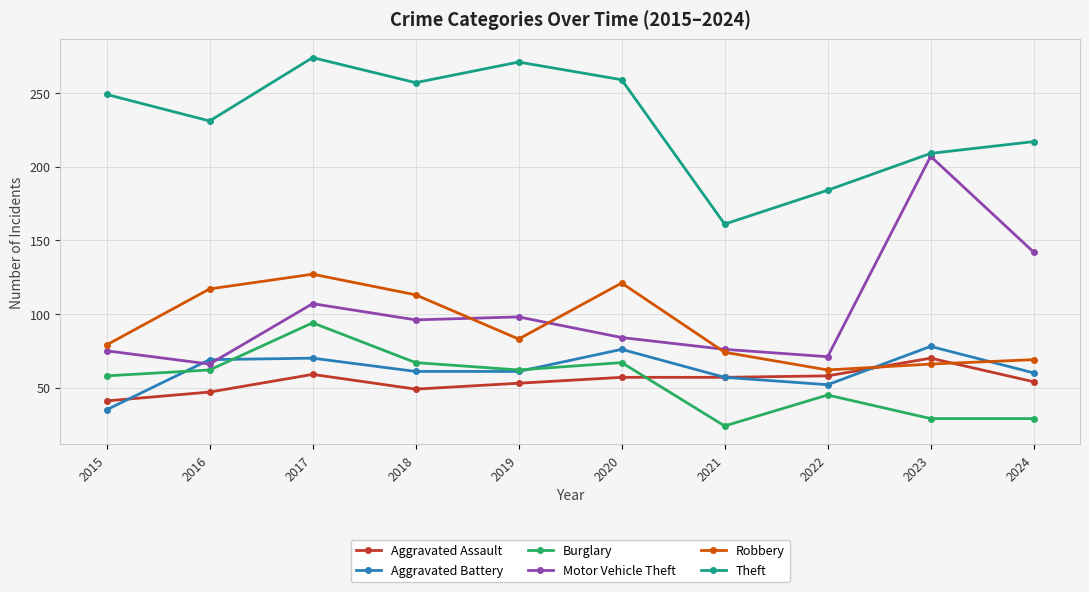

True or false: Theft has more than 2 interior local peaks.

False